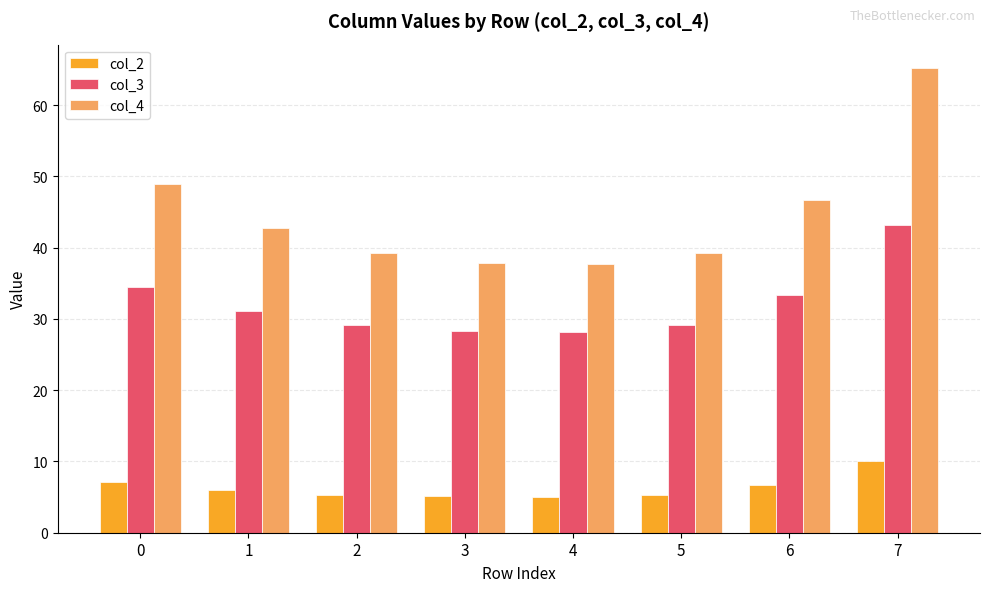

List the series in order of their overall mean, lowest first.

col_2, col_3, col_4